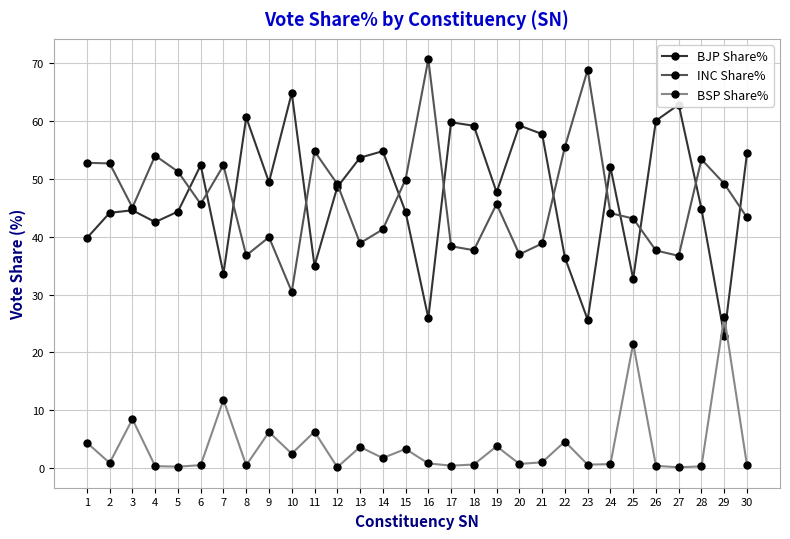

At which category does BSP Share% reach its first local valley?

2